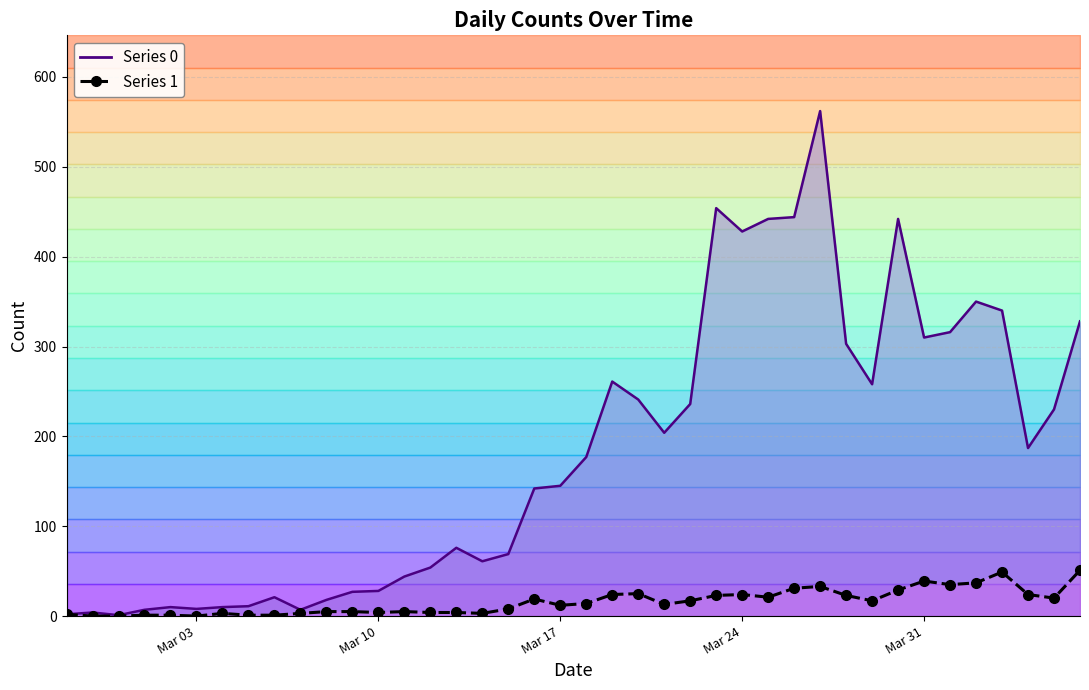

The value at 17 is 13. True or false?

False